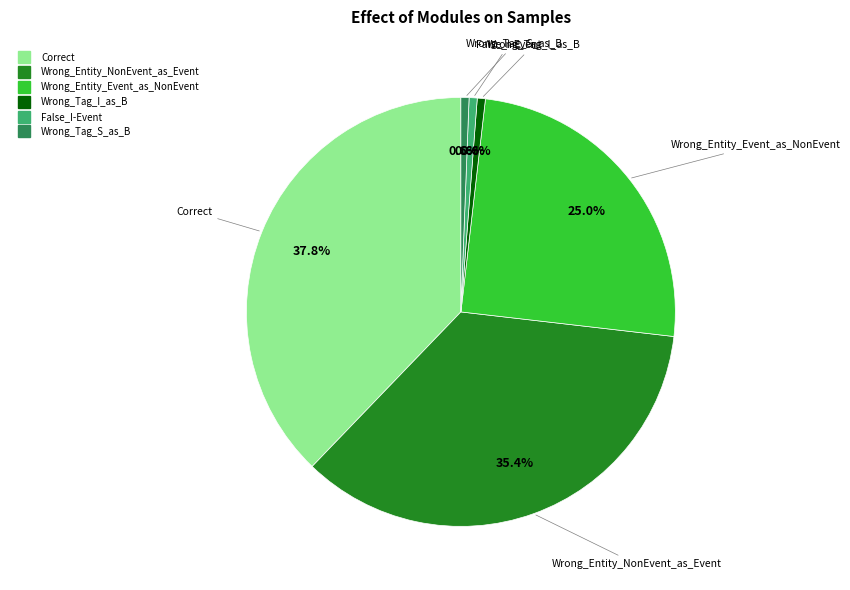

Count the number of slices in the pie.

6